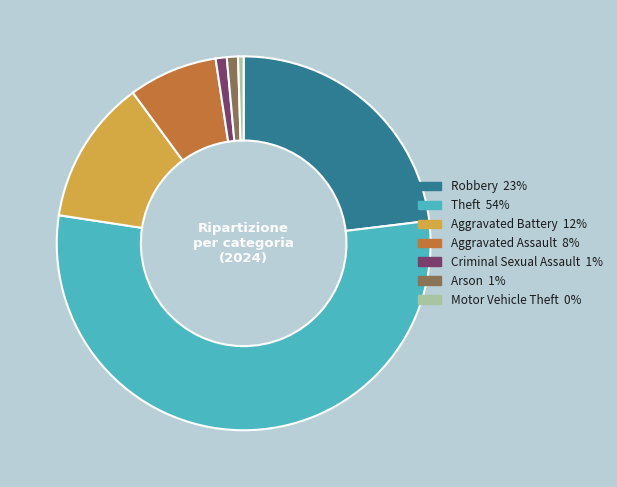

Is there any slice that represents more than half of the pie?

Yes